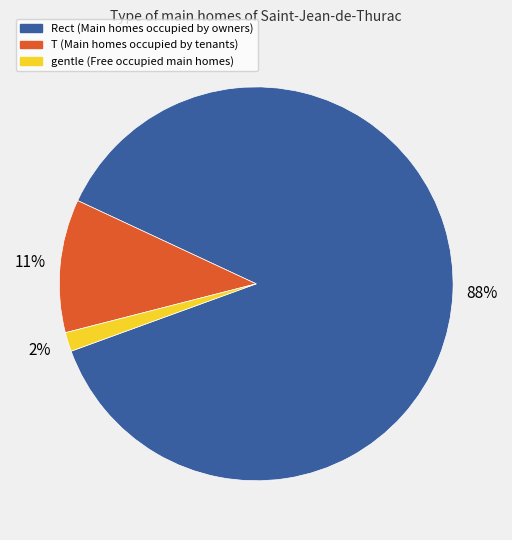

To the nearest percent, what is the difference between the gentle and T slice percentages?

9%